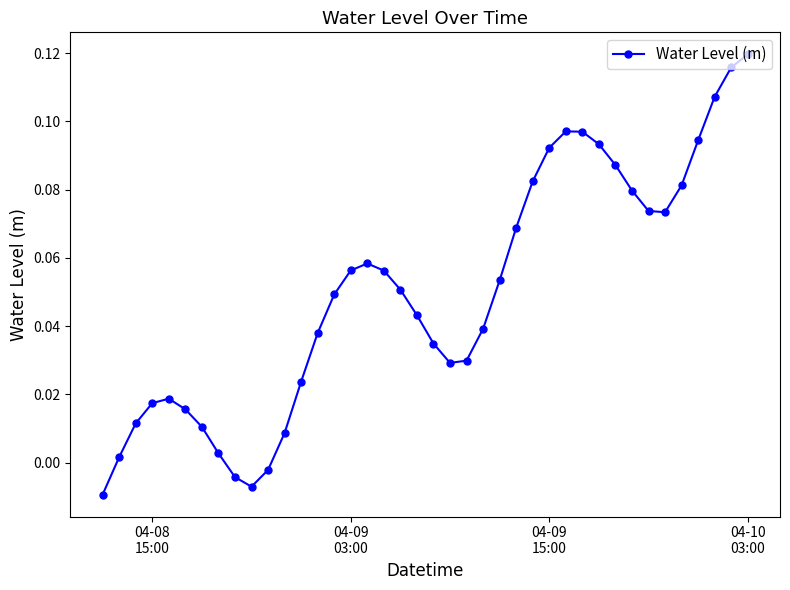

What is the sum of all values?

2.0